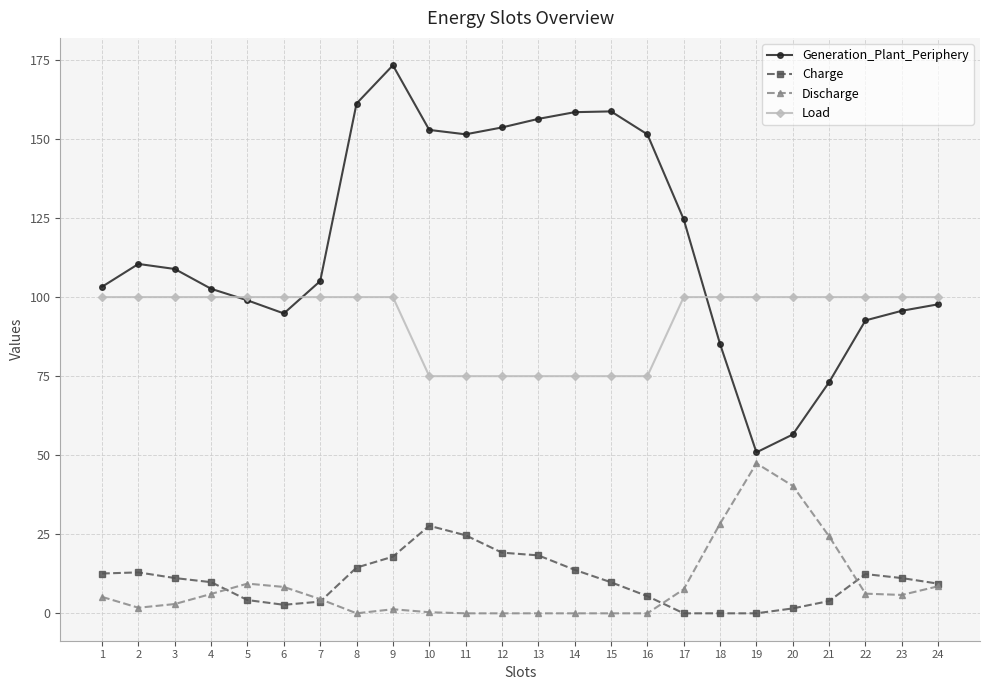

At 20, list the series in order from largest to smallest.

Load, Generation_Plant_Periphery, Discharge, Charge